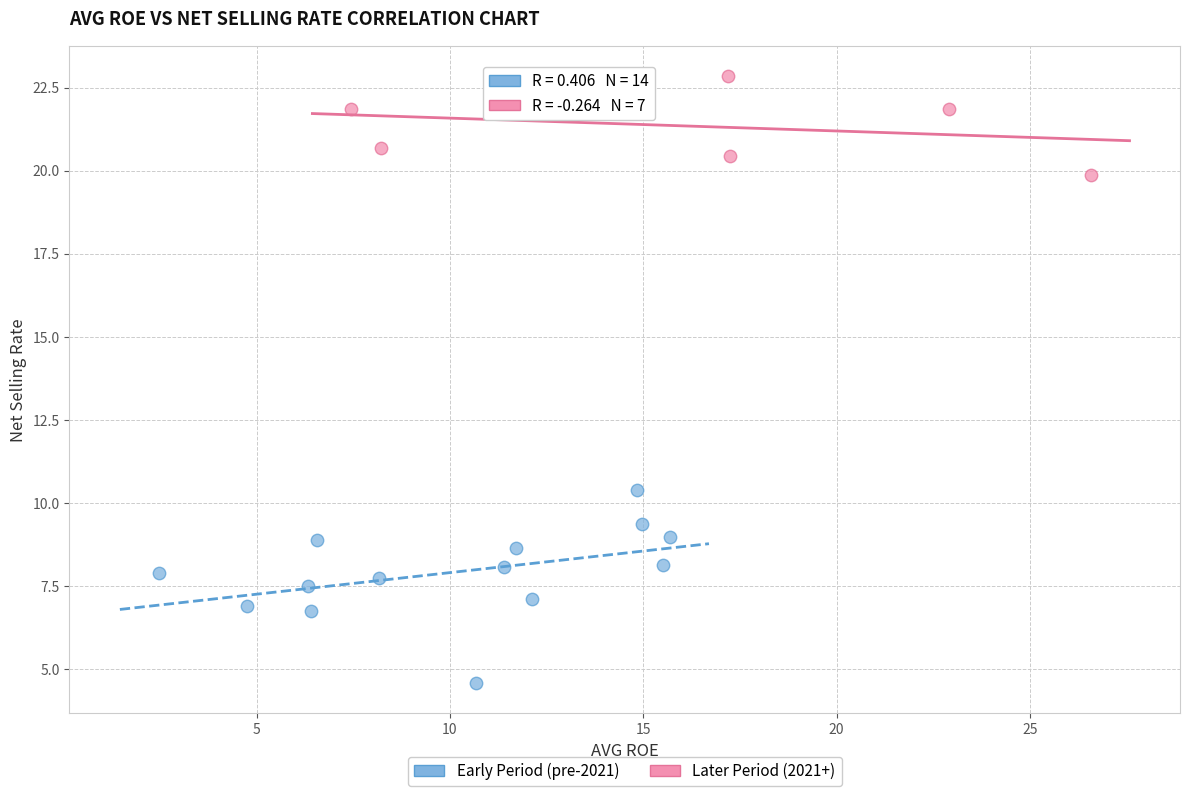

Which series has the widest spread of Y values?

Early Period (pre-2021)